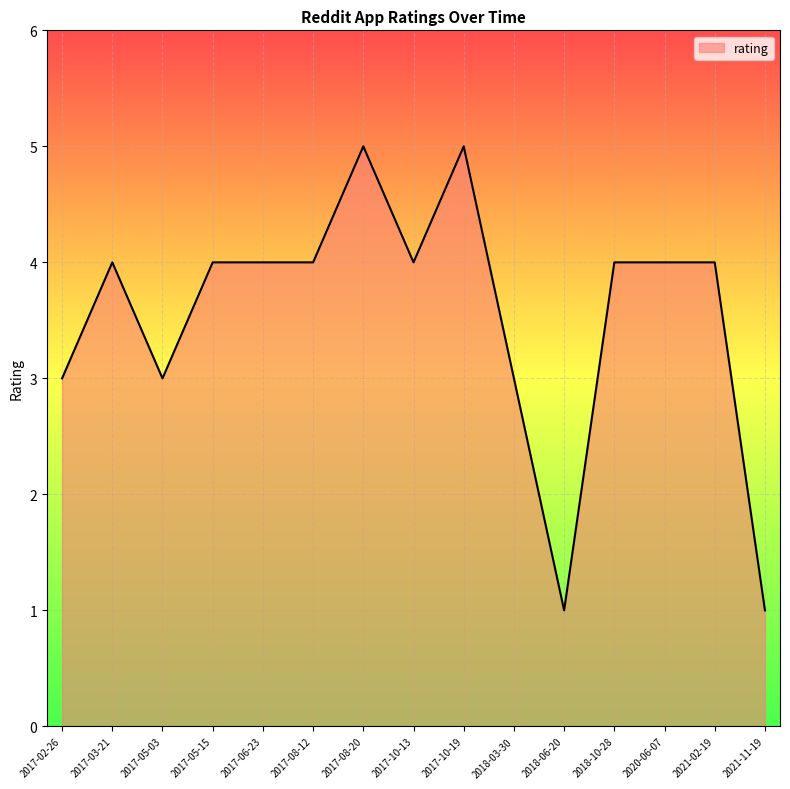

Is it true that the value at 2017-10-19 is 5?

True